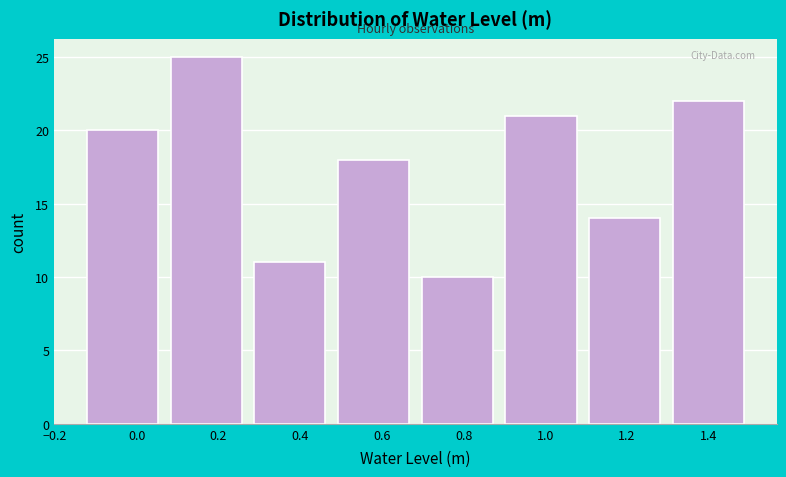

Over which range of the x-axis is the bar tallest?

0.08 to 0.28